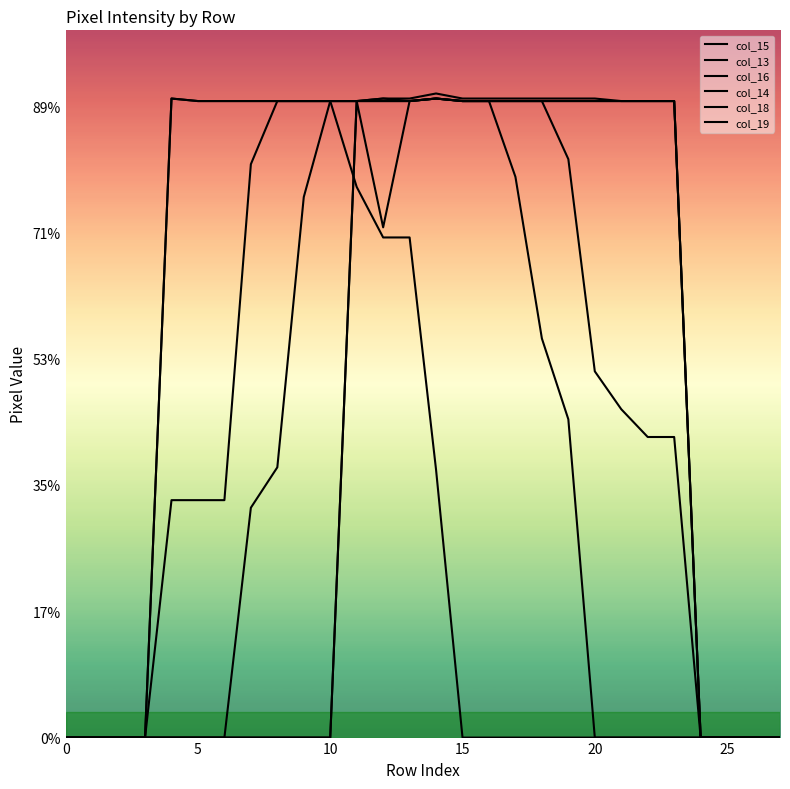

Is this an area chart (filled region under the line)?

No